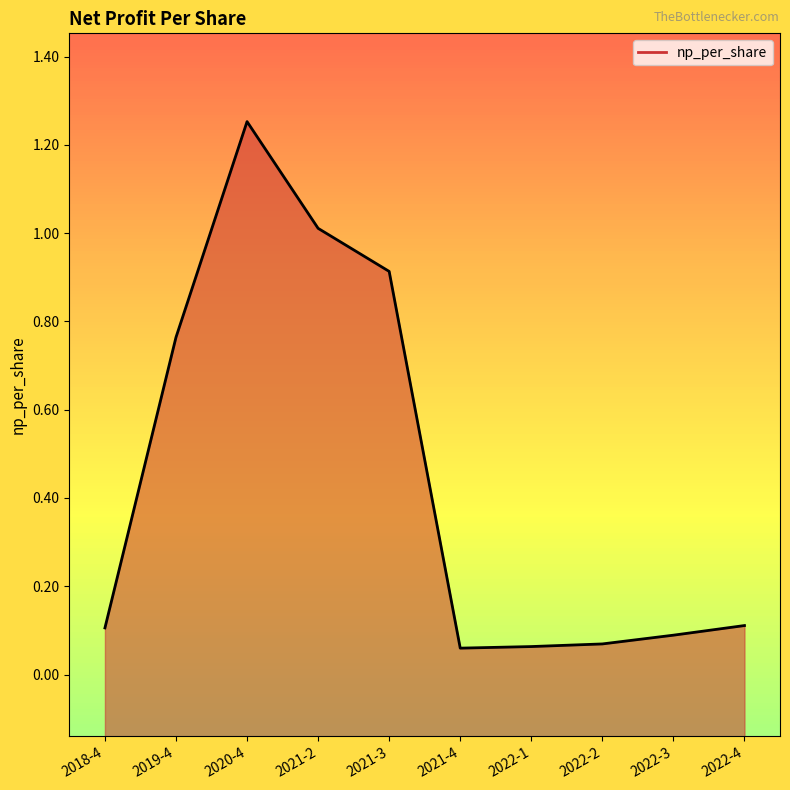

What is the approximate value at 2022-2?

0.1